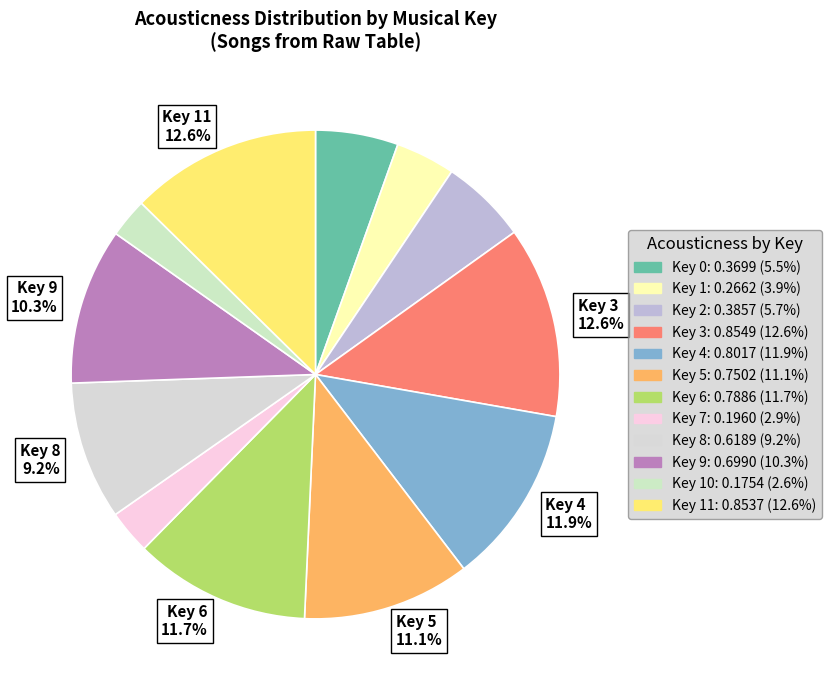

Does any single category account for the majority?

No